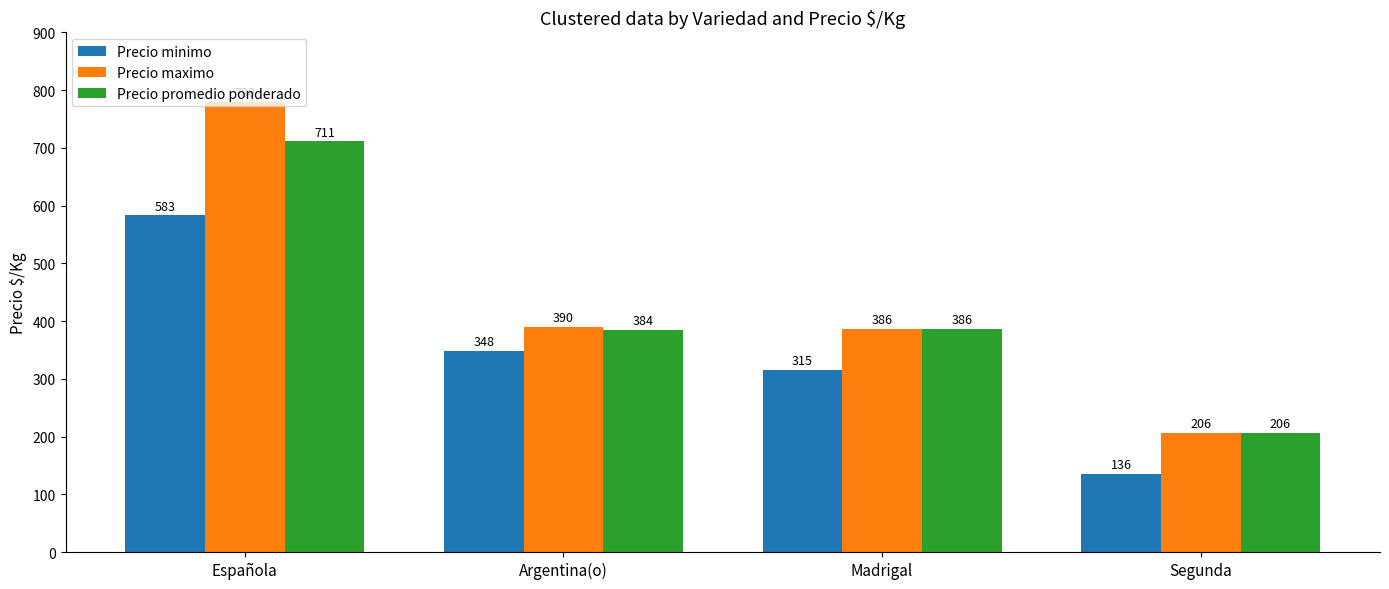

Reading left to right, extract all data points from this chart.

Precio minimo: 583	348	315	136
Precio maximo: 780	390	386	206
Precio promedio ponderado: 711	384	386	206